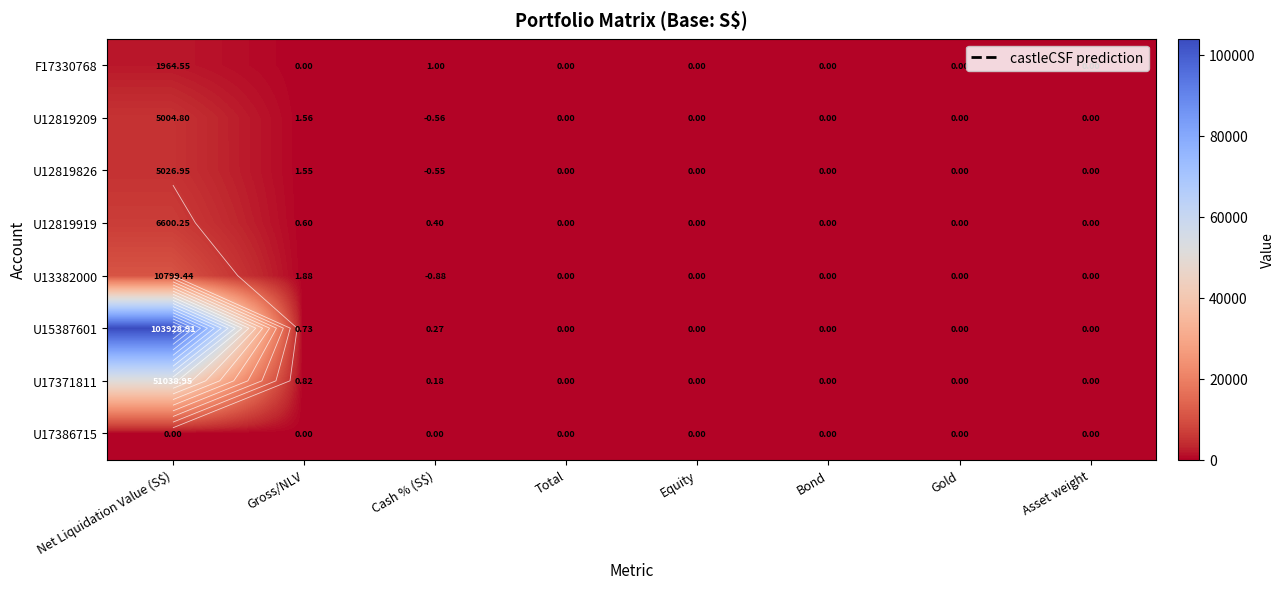

Which category has the lowest value across all series?

Cash % (S$)